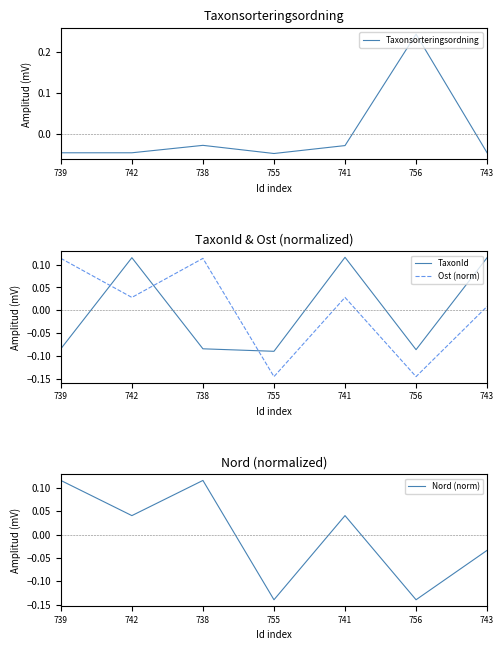

Between 743 and 741, which is larger?

741